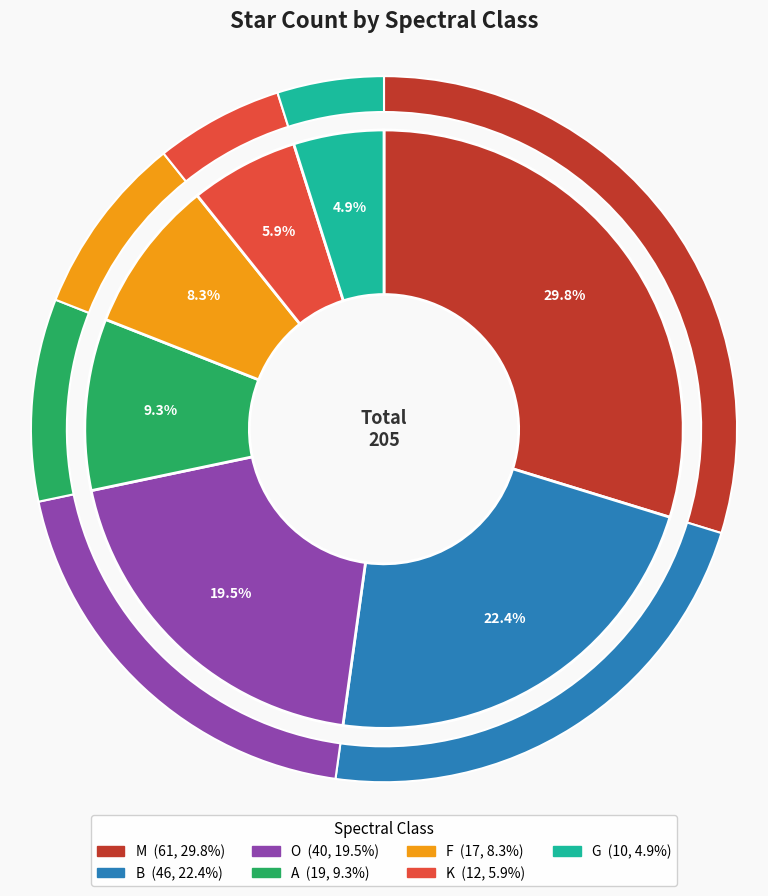

What percentage is the O slice, to the nearest percent?

20%